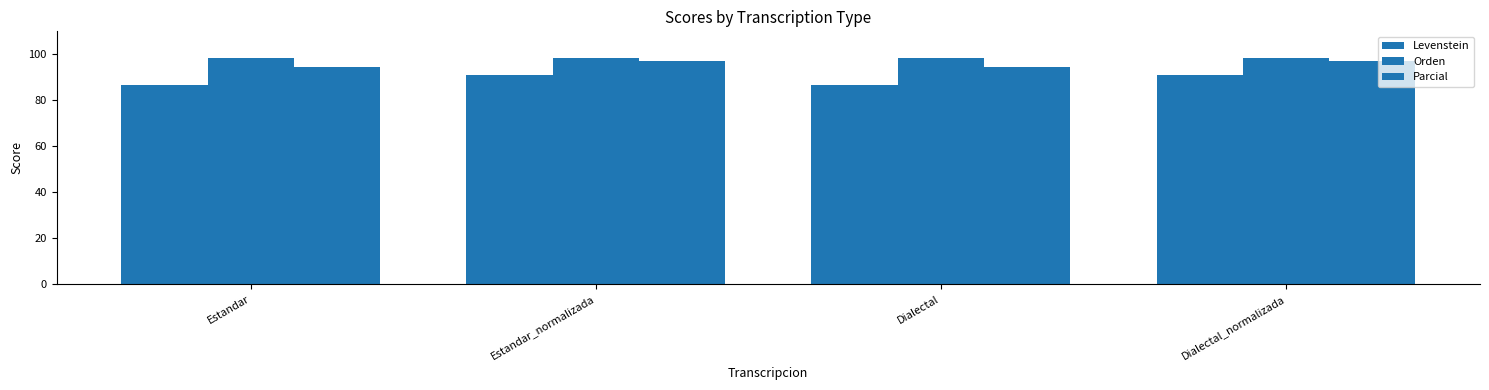

Which series changed the most between Estandar and Estandar_normalizada?

Levenstein